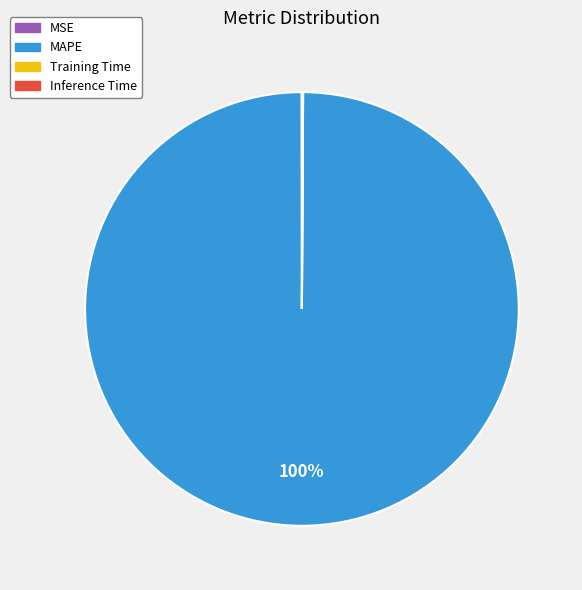

The MAPE slice represents 100% of the pie. True or false?

True